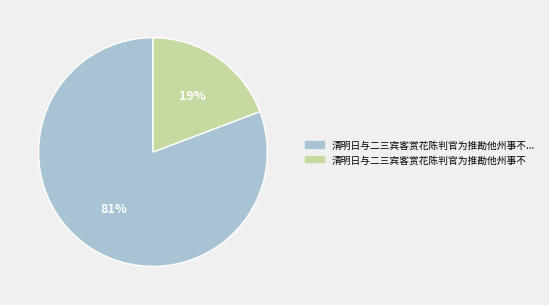

To the nearest percent, what is the difference between the largest and smallest slice percentages?

62%